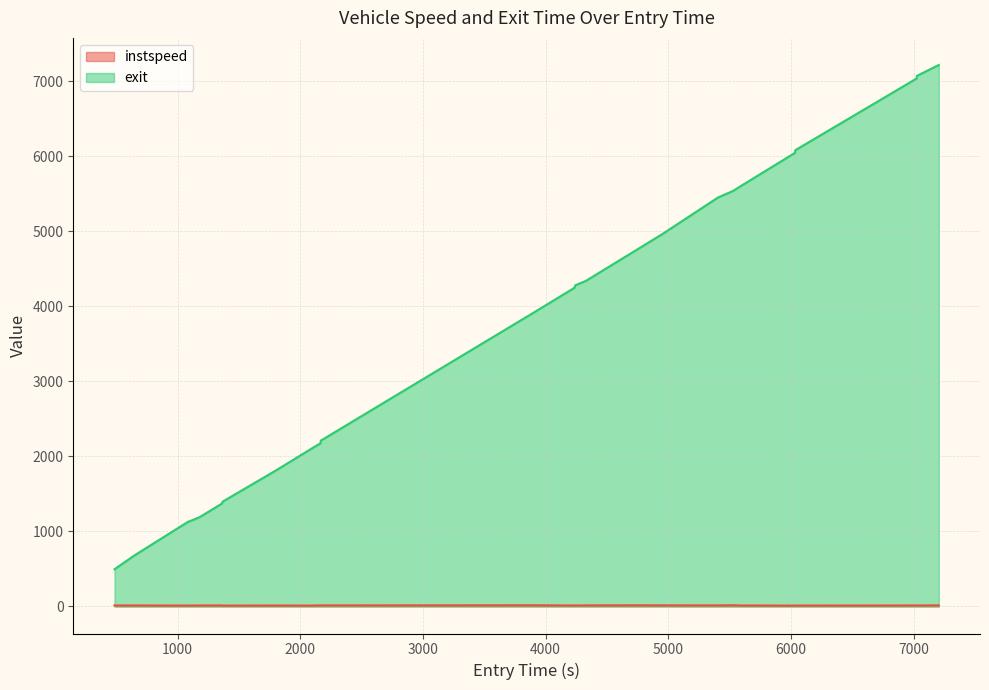

How many distinct data groups are displayed?

2